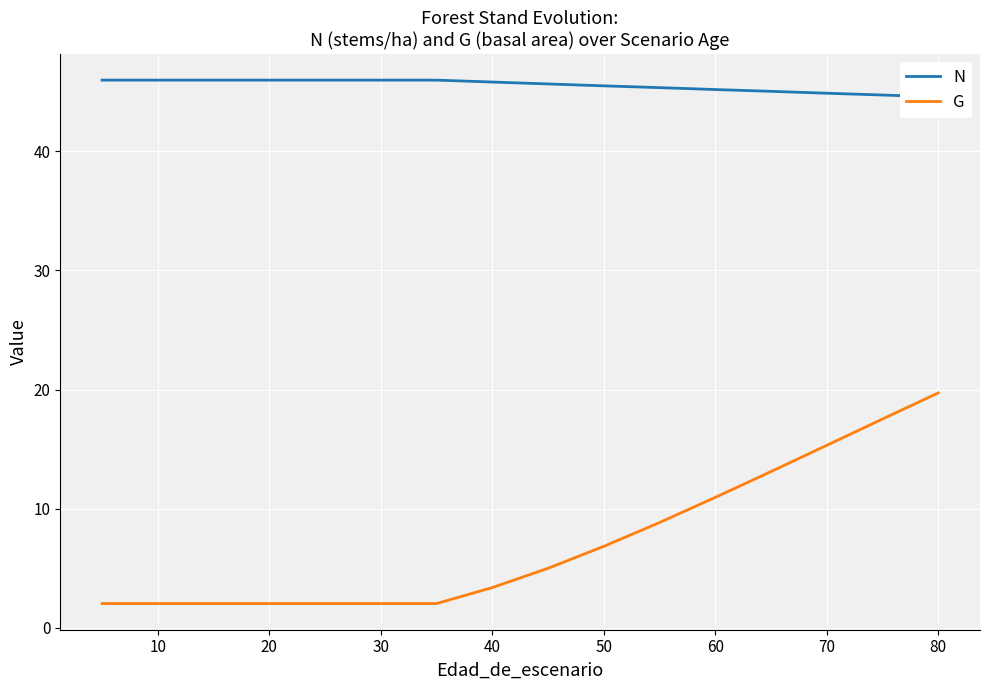

What is the average value of the N series?

45.5